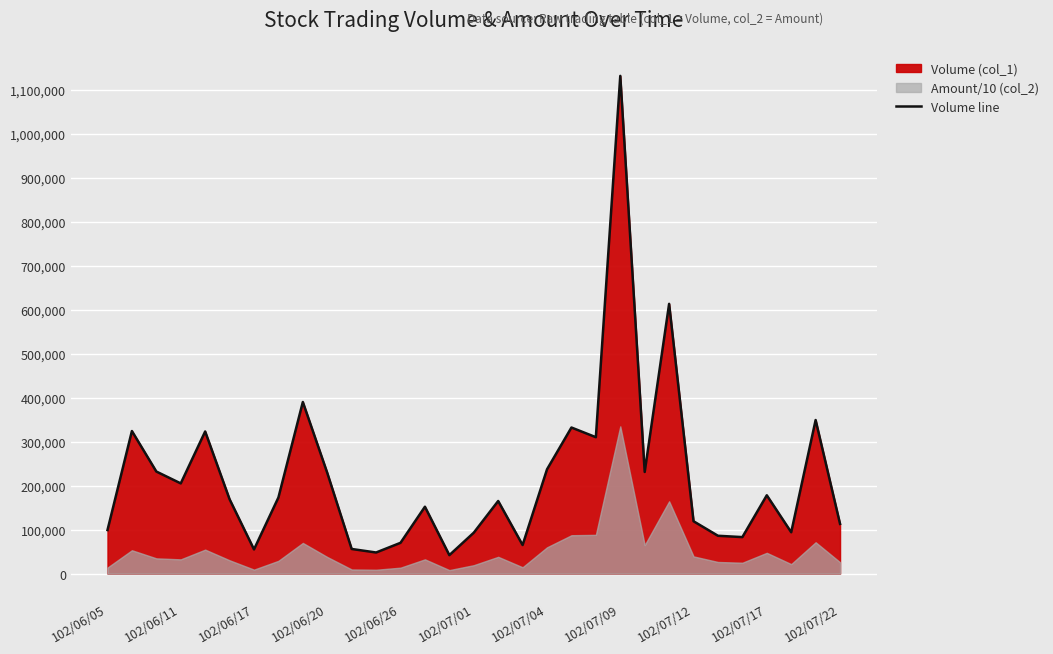

The value of Volume line at 102/07/01 is 93000. True or false?

True